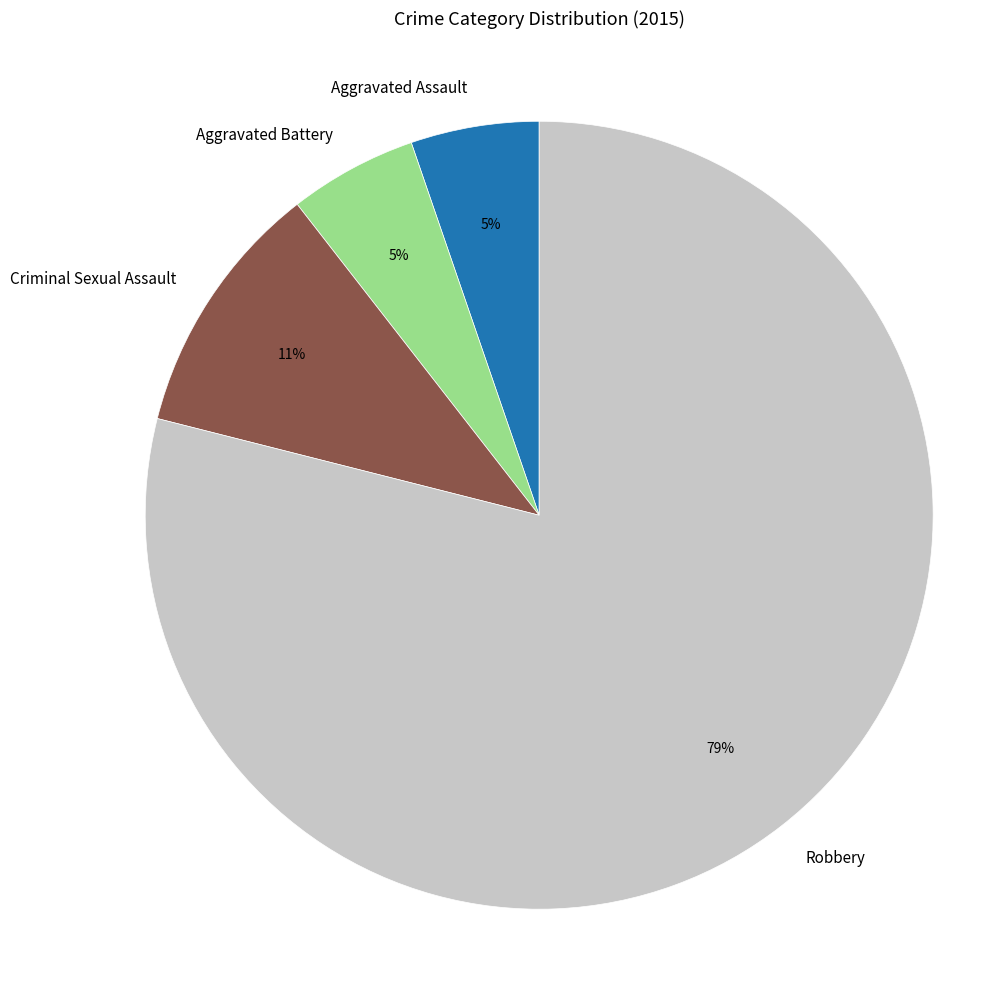

What percentage is the Aggravated Battery slice, to the nearest percent?

5%